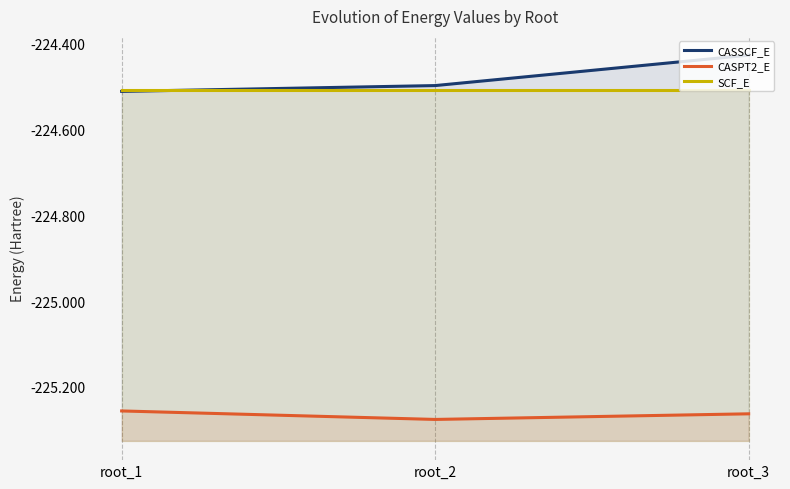

Count the number of categories in the chart.

3